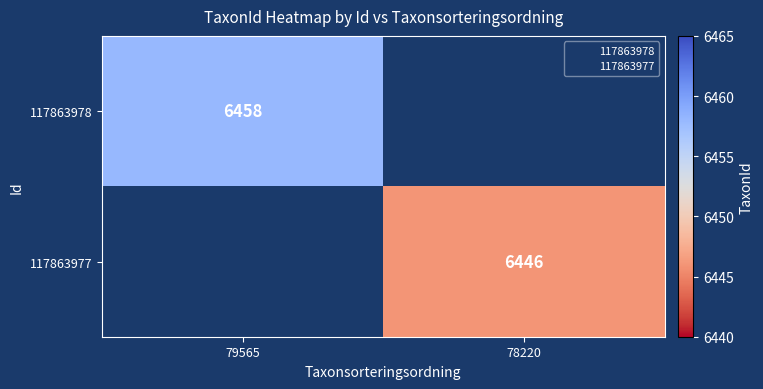

List the series in order of their peak value, highest first.

117863978, 117863977